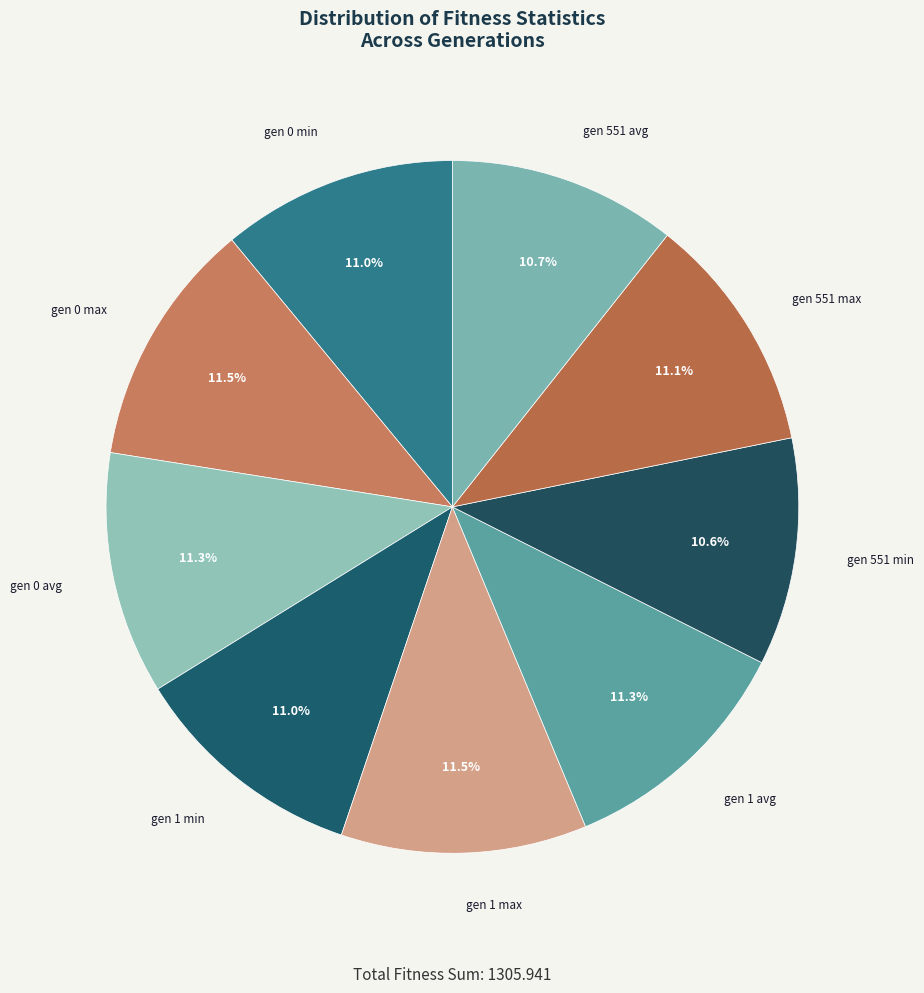

What is the ratio of the value at gen 0 avg to the value at gen 551 max?

1.0